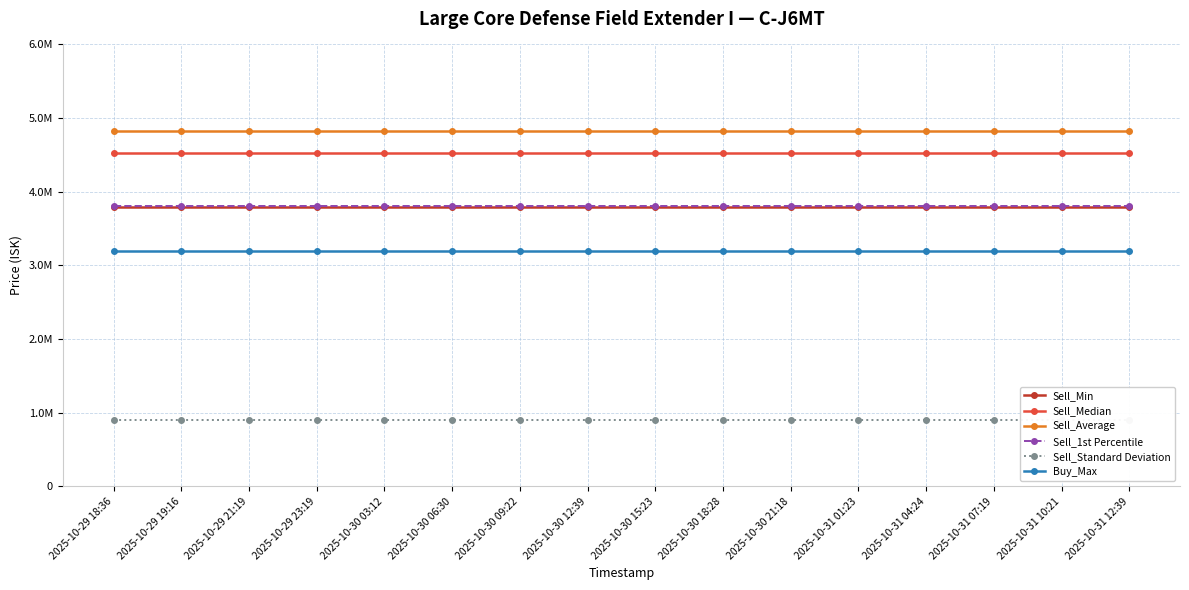

What are all the series names shown in the legend?

Sell_Min, Sell_Median, Sell_Average, Sell_1st Percentile, Sell_Standard Deviation, Buy_Max